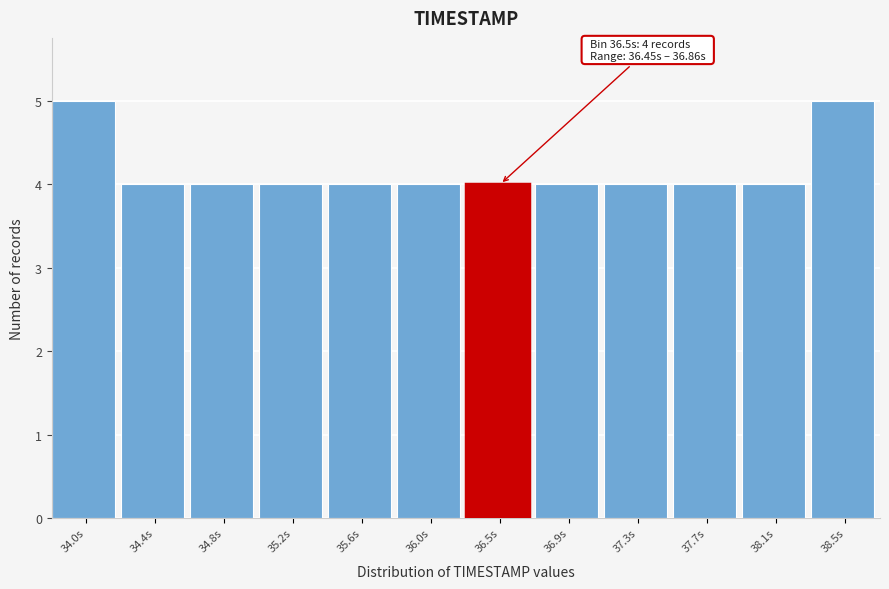

Reading left to right, transcribe all the data shown in this chart.

34.0s=5	34.4s=4	34.8s=4	35.2s=4	35.6s=4	36.0s=4	36.5s=4	36.9s=4	37.3s=4	37.7s=4	38.1s=4	38.5s=5